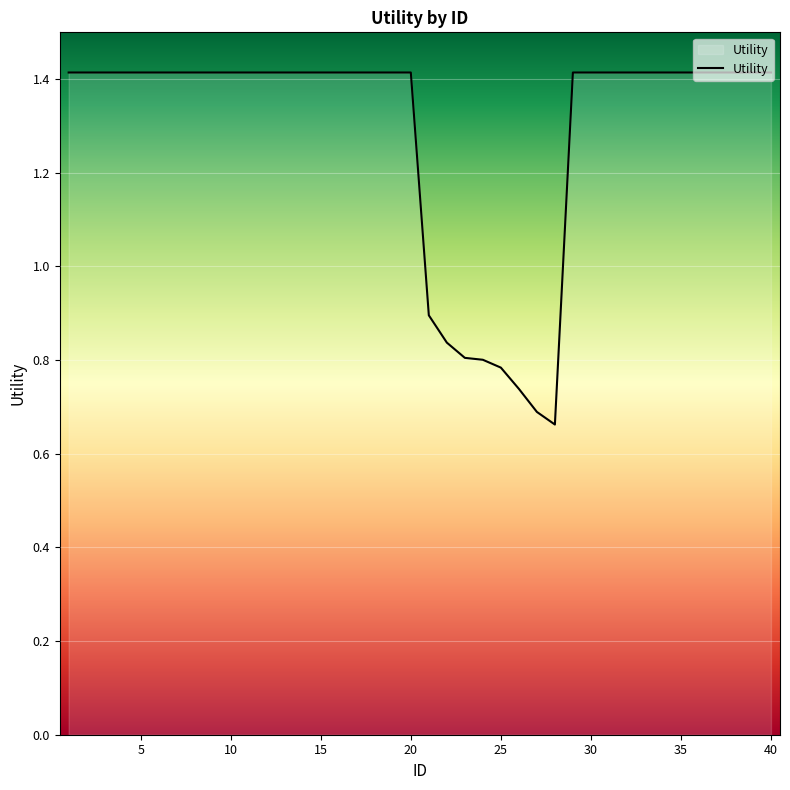

What is the greatest value displayed?

1.4